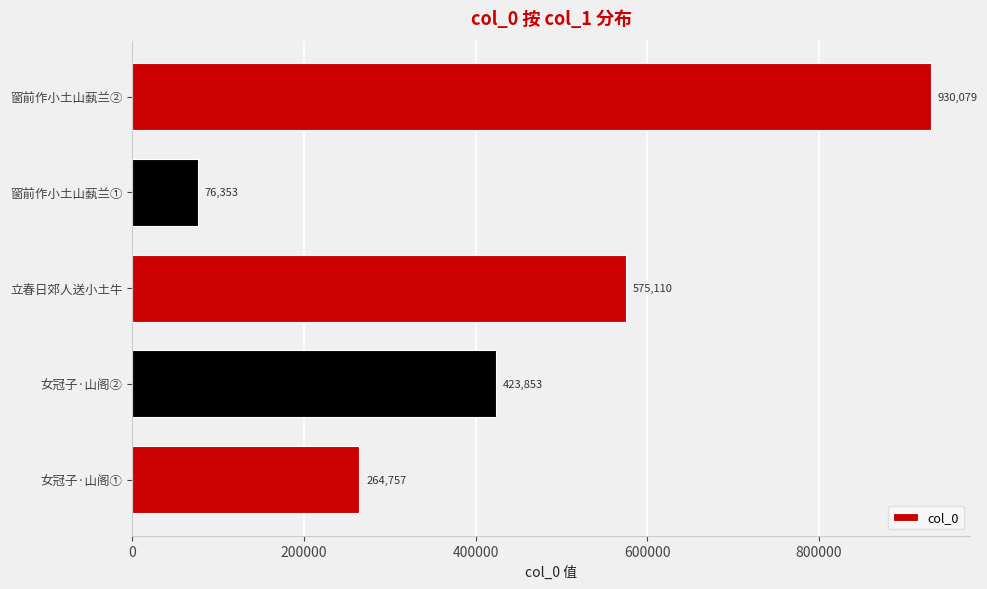

How many values are between 264757 and 575110?

3